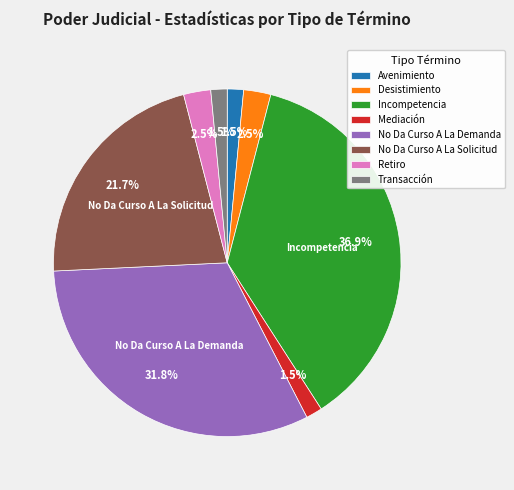

Is there a majority slice in this chart?

No